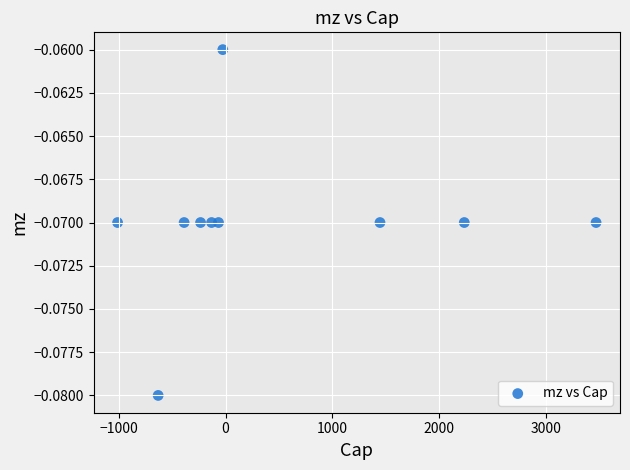

What is the range of X values (max minus min)?

4480.0